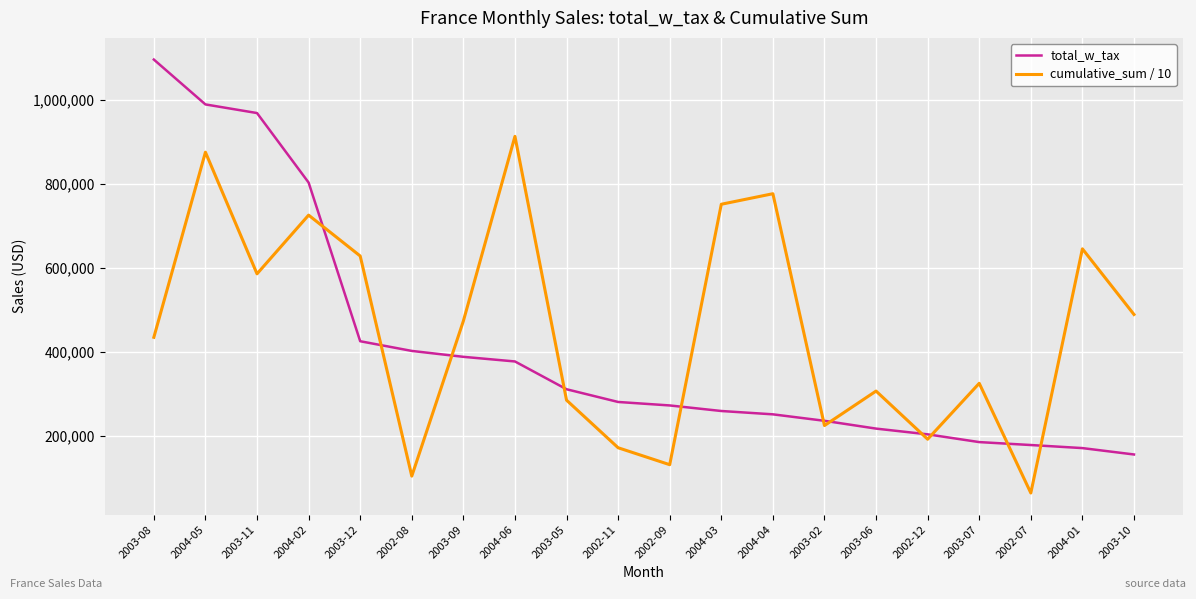

Rank the series by their average value, from lowest to highest.

total_w_tax, cumulative_sum / 10